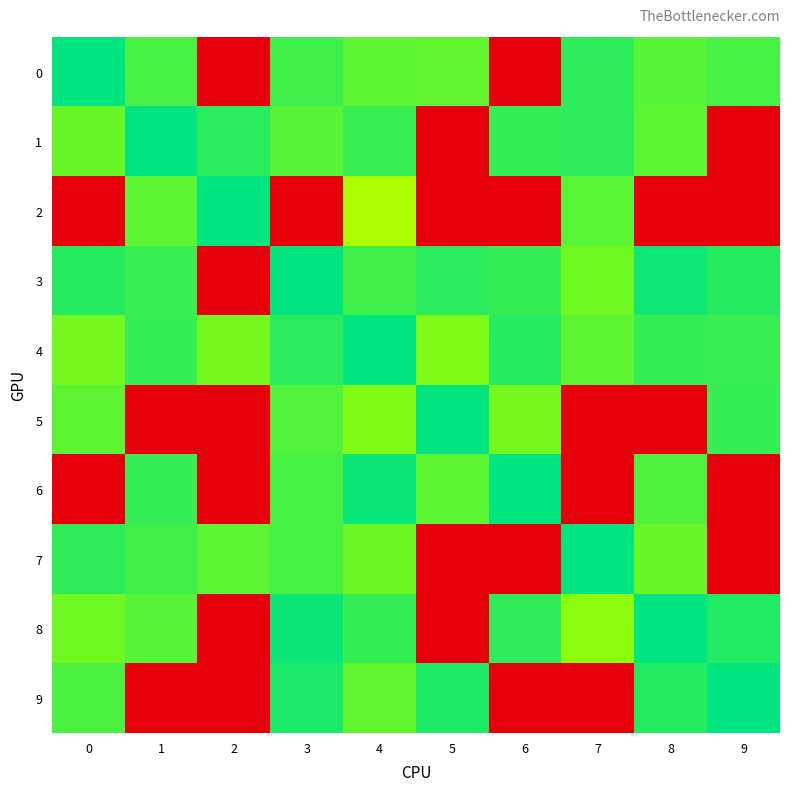

What is the spread (max minus min) of values at 2?

65.6